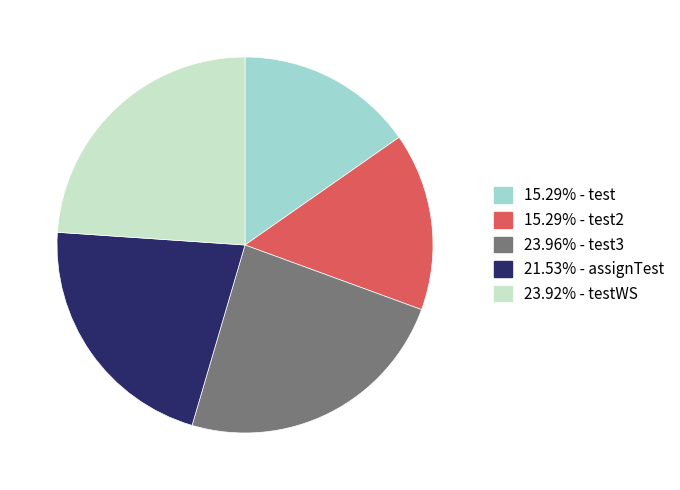

Is there any slice that represents more than half of the pie?

No